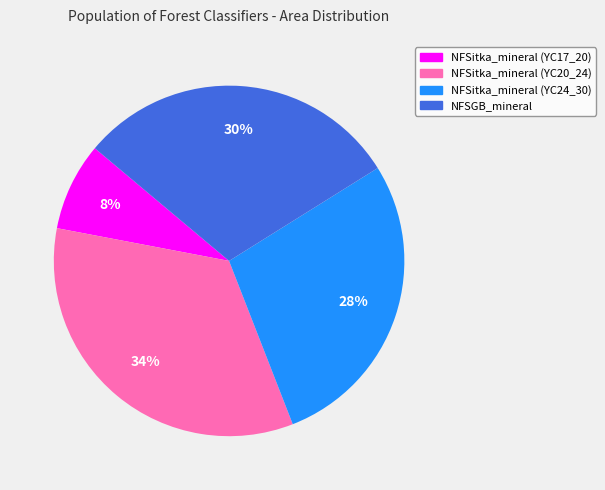

Does any single category account for the majority?

No